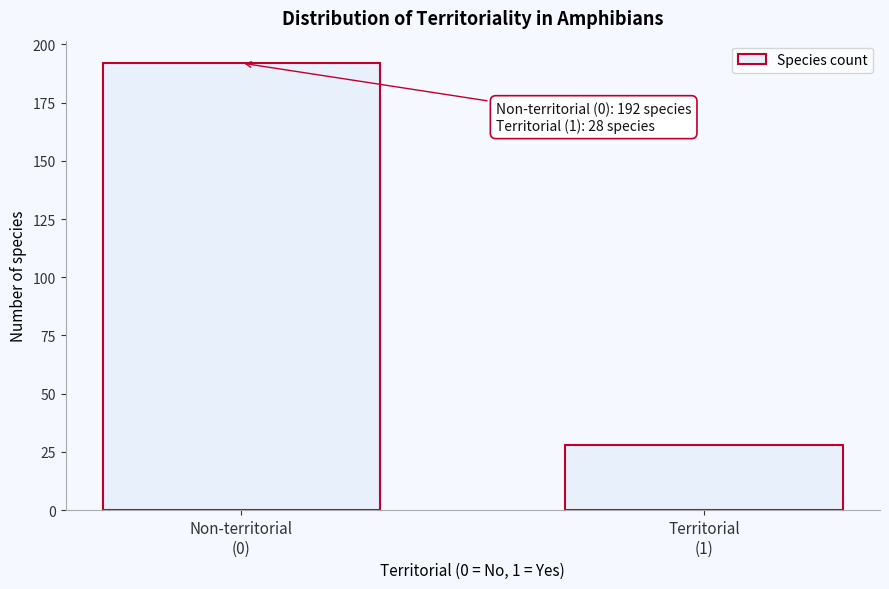

Reading left to right, list all the values displayed in this chart.

192	28